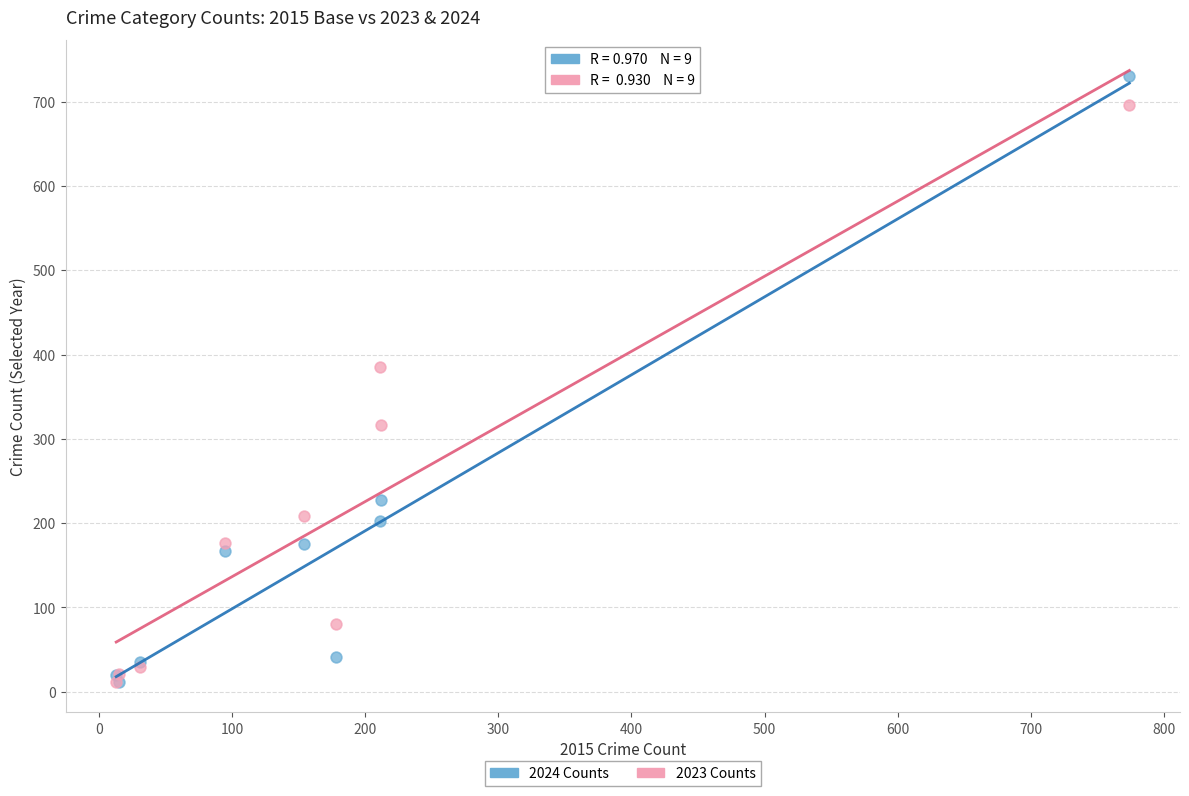

In the 2024 Counts series, what Y value is closest to 371?

227